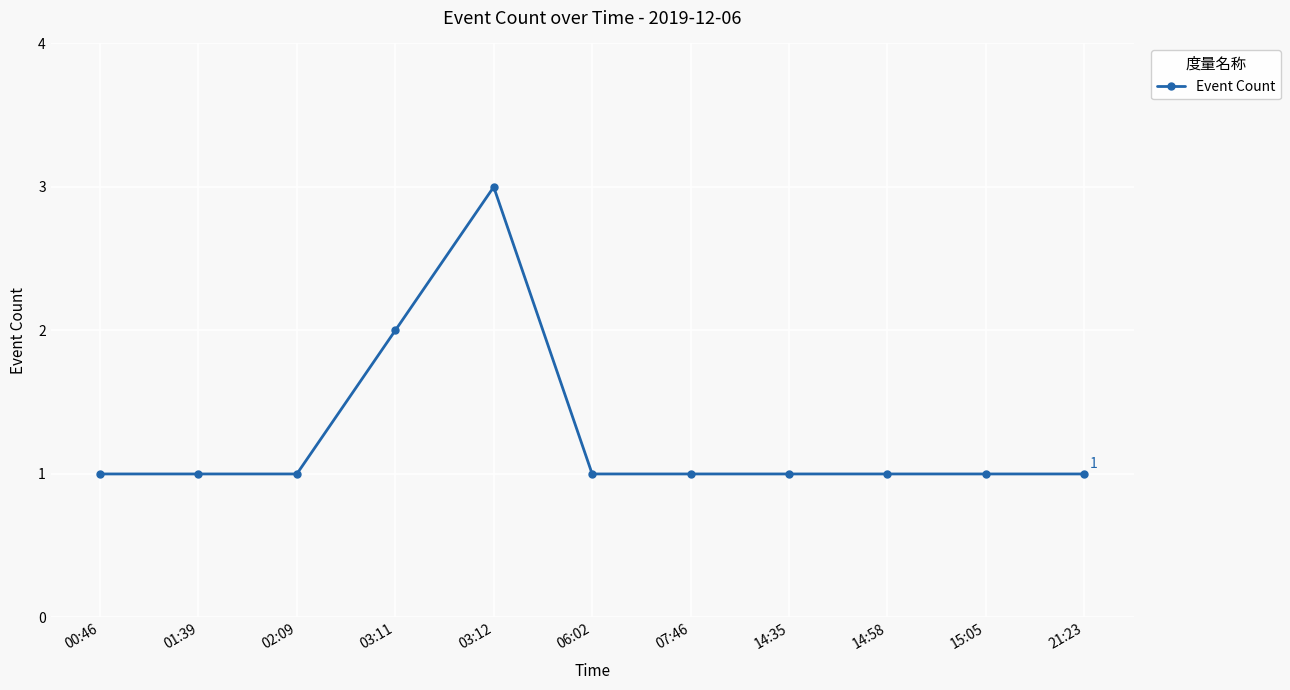

Approximately how many times larger is the value at 06:02 compared to 14:35?

1.0